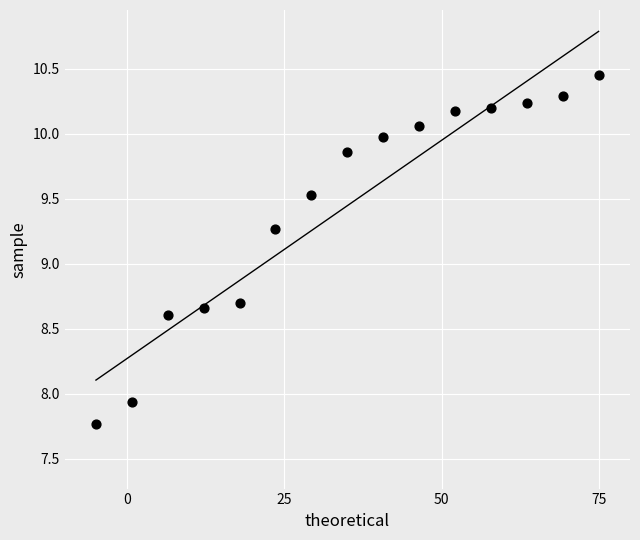

What is the range of X values (max minus min)?

80.0